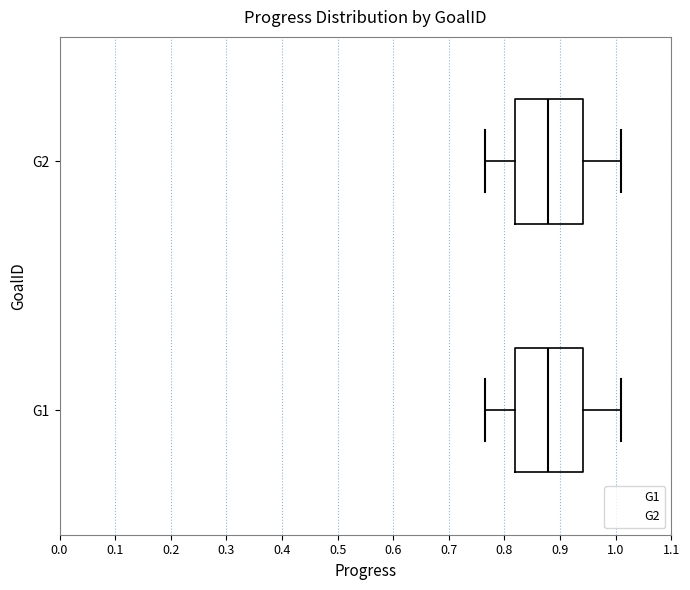

Where does the right whisker of the box for G1 end on the x-axis? The values are not printed on the chart, so give them approximately, as read against the axis.

1.01